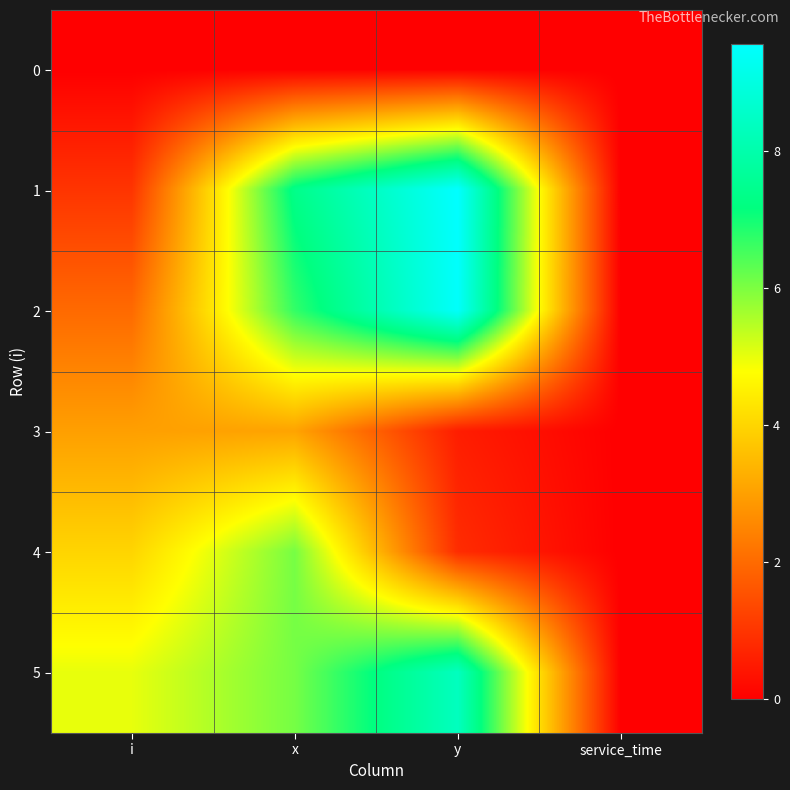

Rank the series at service_time from lowest to highest value.

0, 1, 2, 3, 4, 5